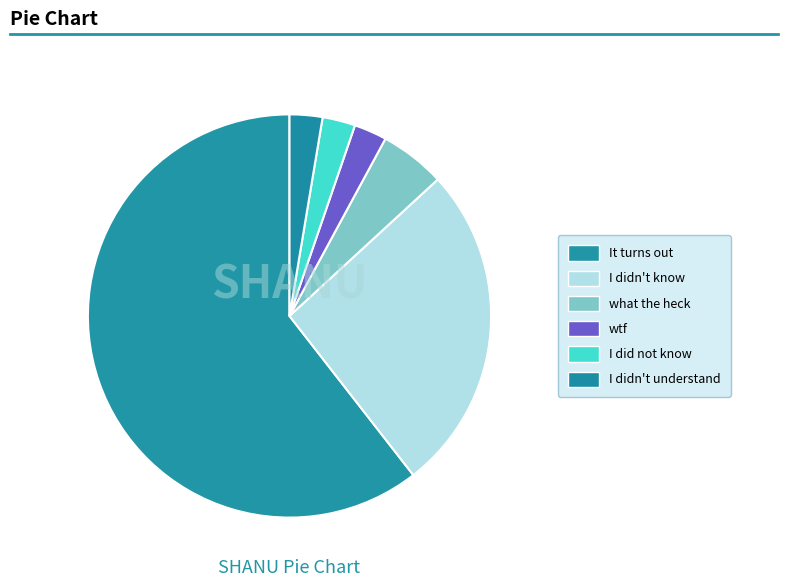

Is there any slice that represents more than half of the pie?

Yes